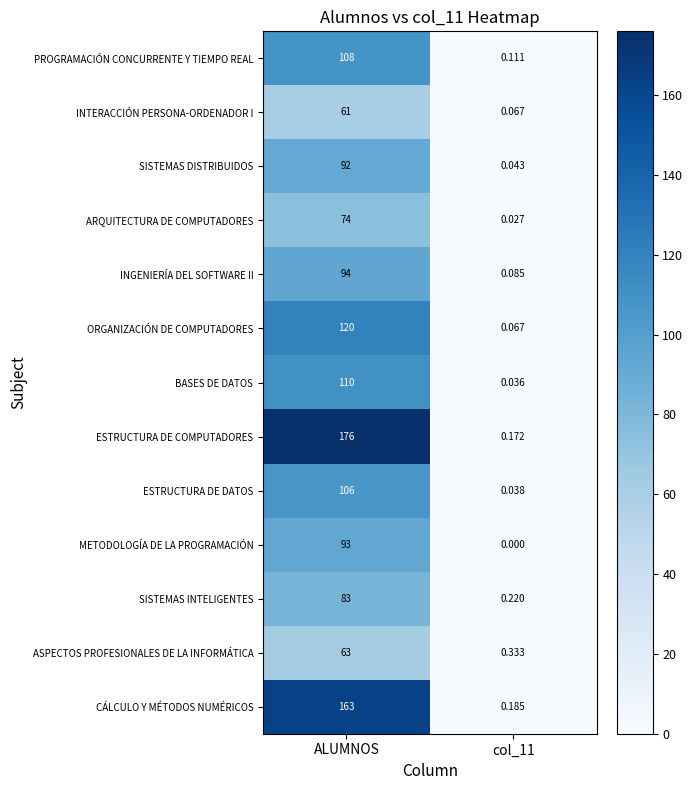

Which series has the widest spread of values?

ESTRUCTURA DE COMPUTADORES